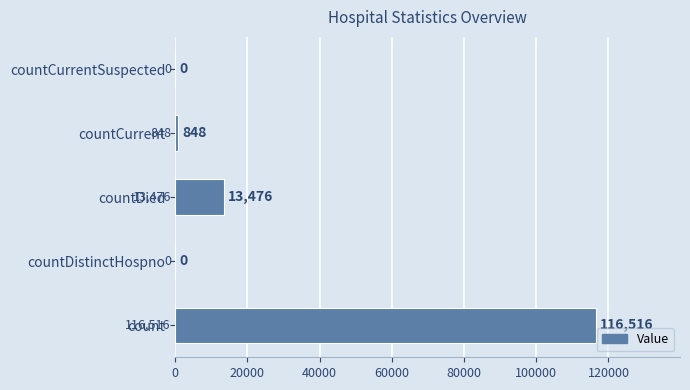

Reading bottom to top, transcribe all the data shown in this chart.

count=116516	countDistinctHospno=0	countDied=13476	countCurrent=848	countCurrentSuspected=0